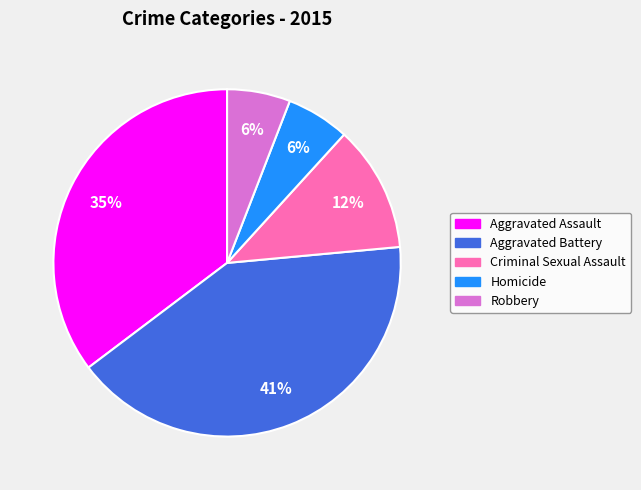

What is the ratio of the value at Robbery to the value at Homicide?

1.0